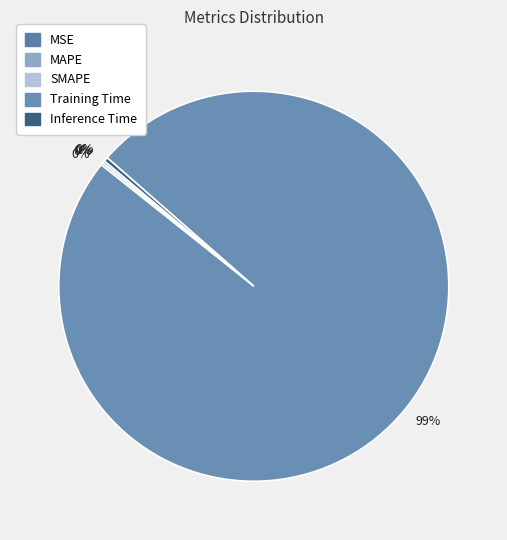

Which slice is the smallest?

MSE